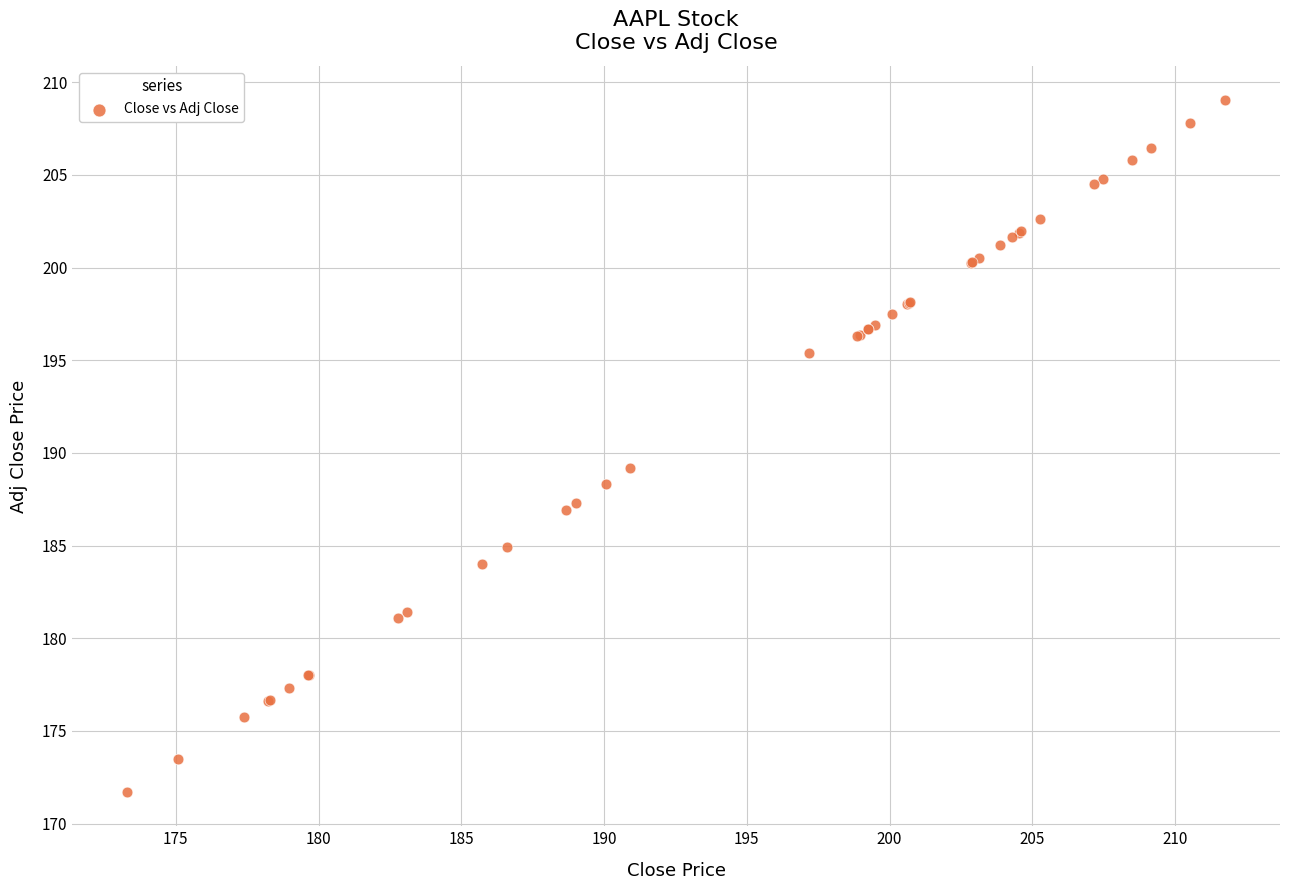

What Y value in the scatter plot is closest to 190?

189.2